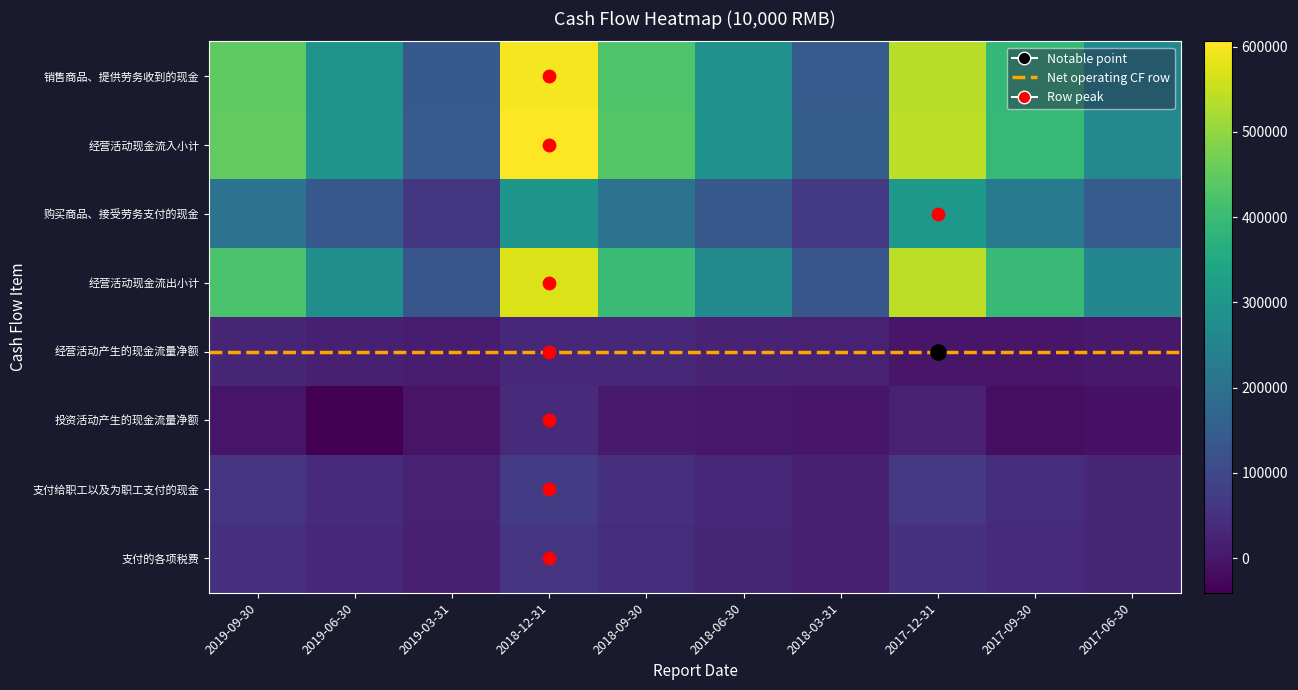

At which label is 购买商品、接受劳务支付的现金 closest to 184471?

2019-09-30